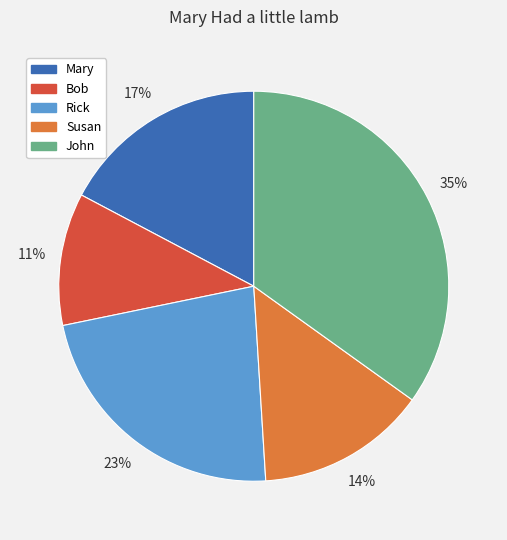

Rank the categories by value from highest to lowest.

John, Rick, Mary, Susan, Bob